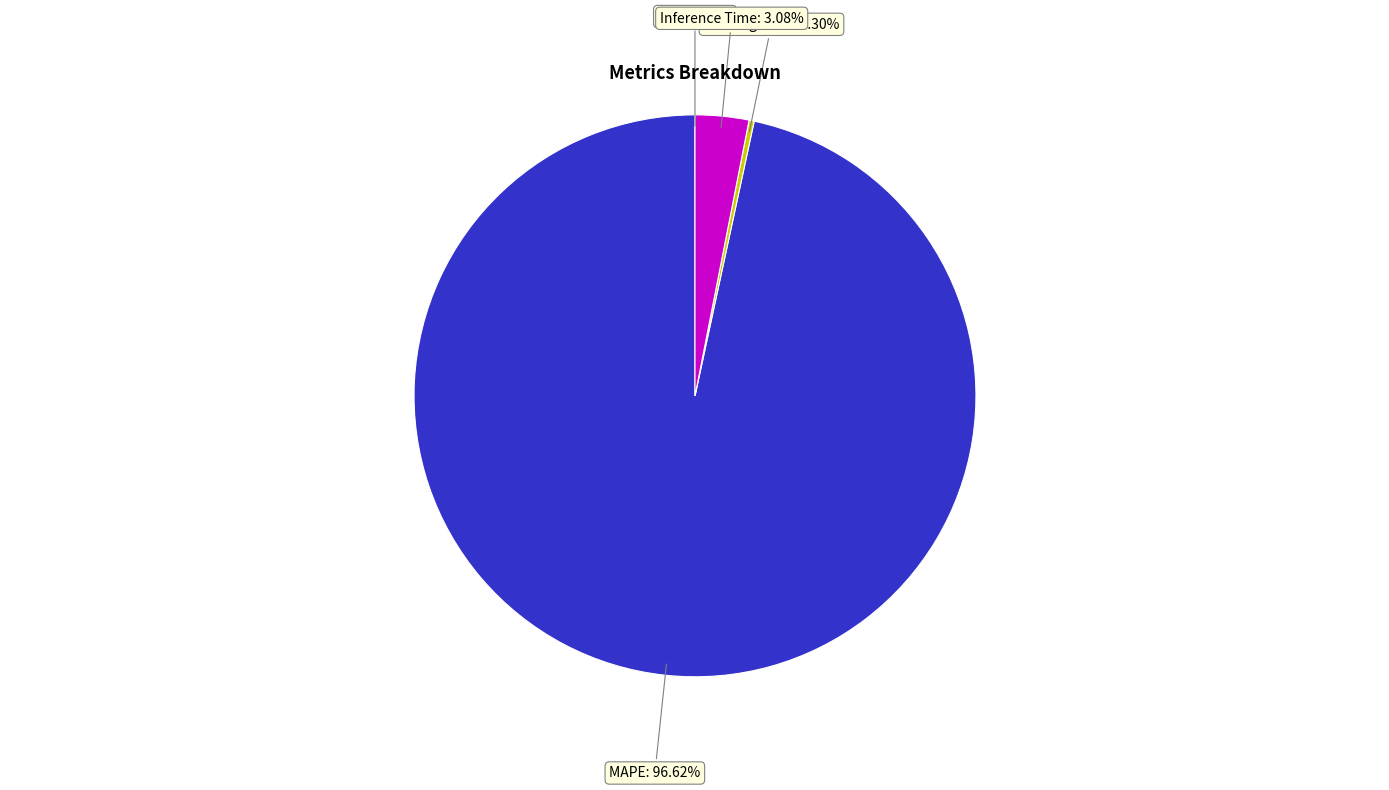

Does any single category account for the majority?

Yes